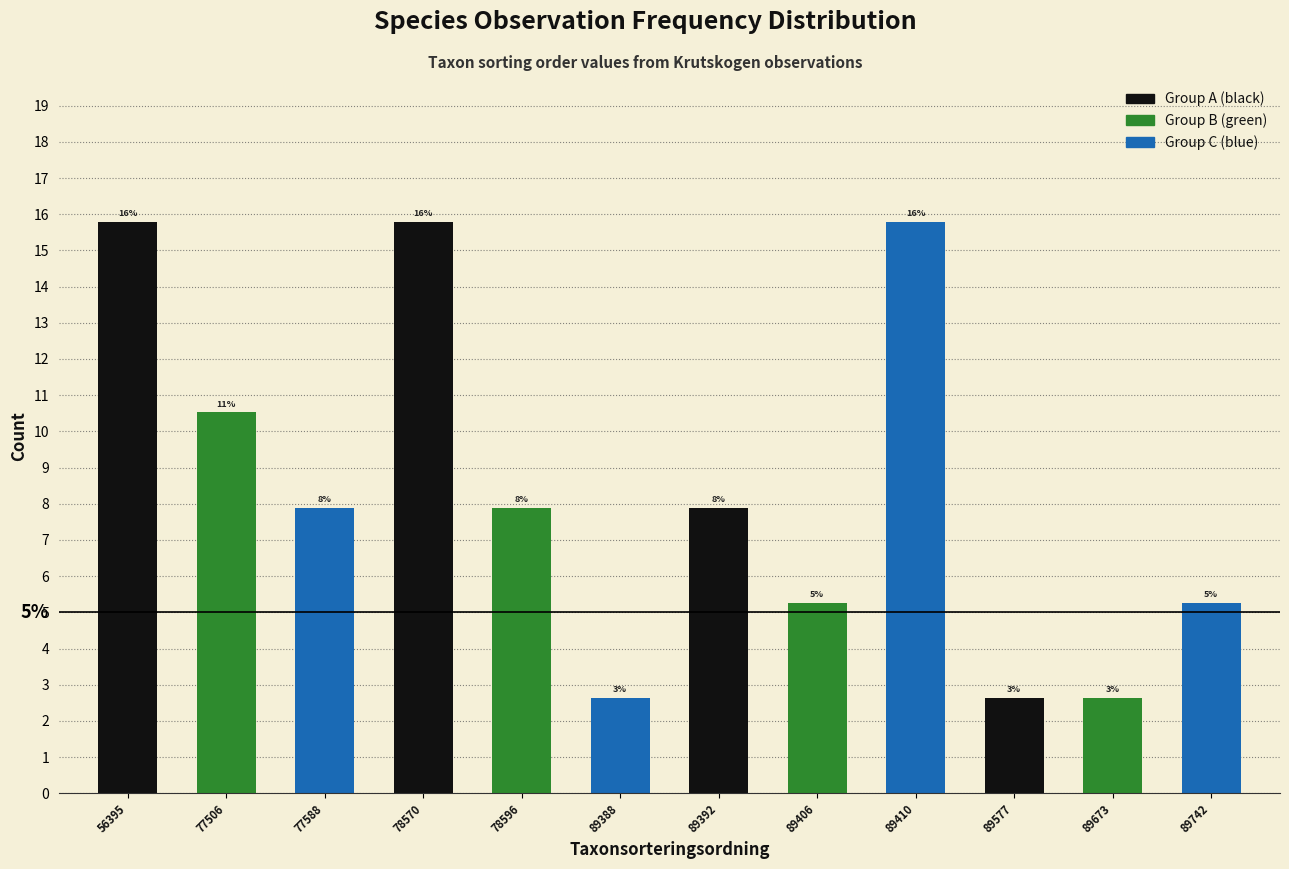

How many bars are there in total?

12